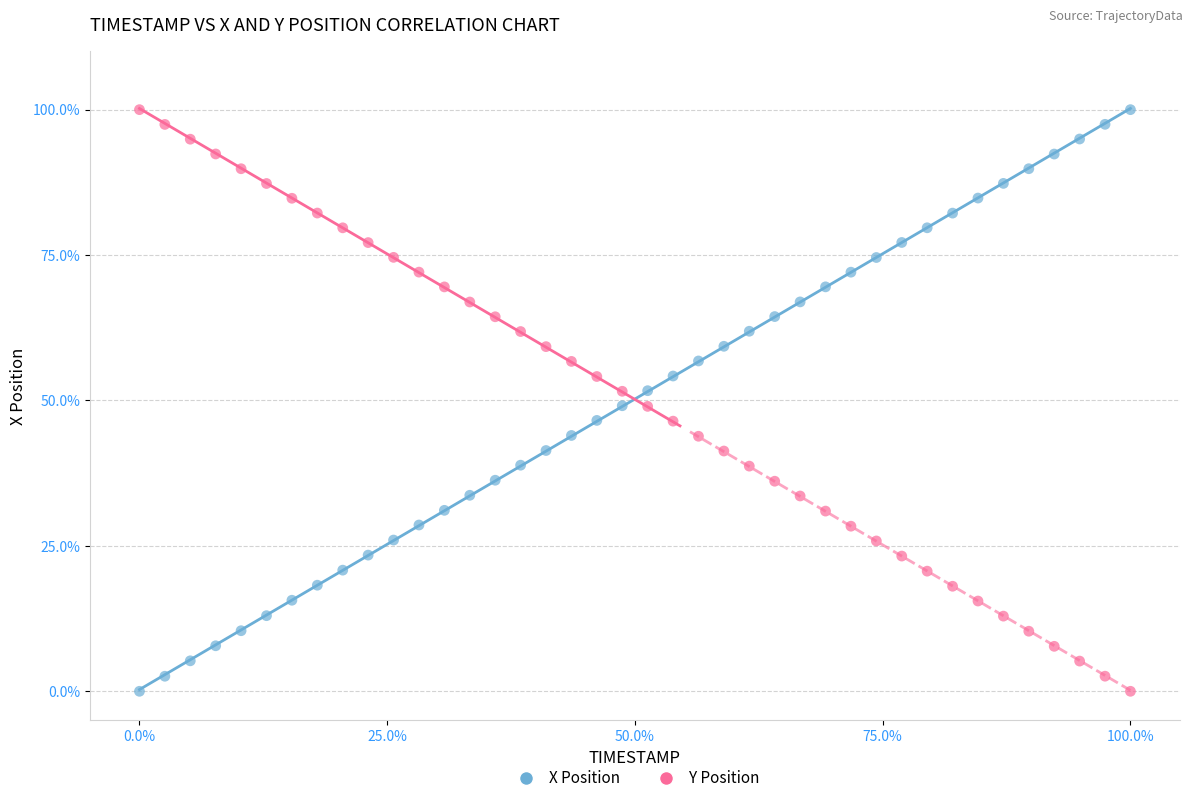

What is the X range (max minus min) for the scatter plot?

100.0